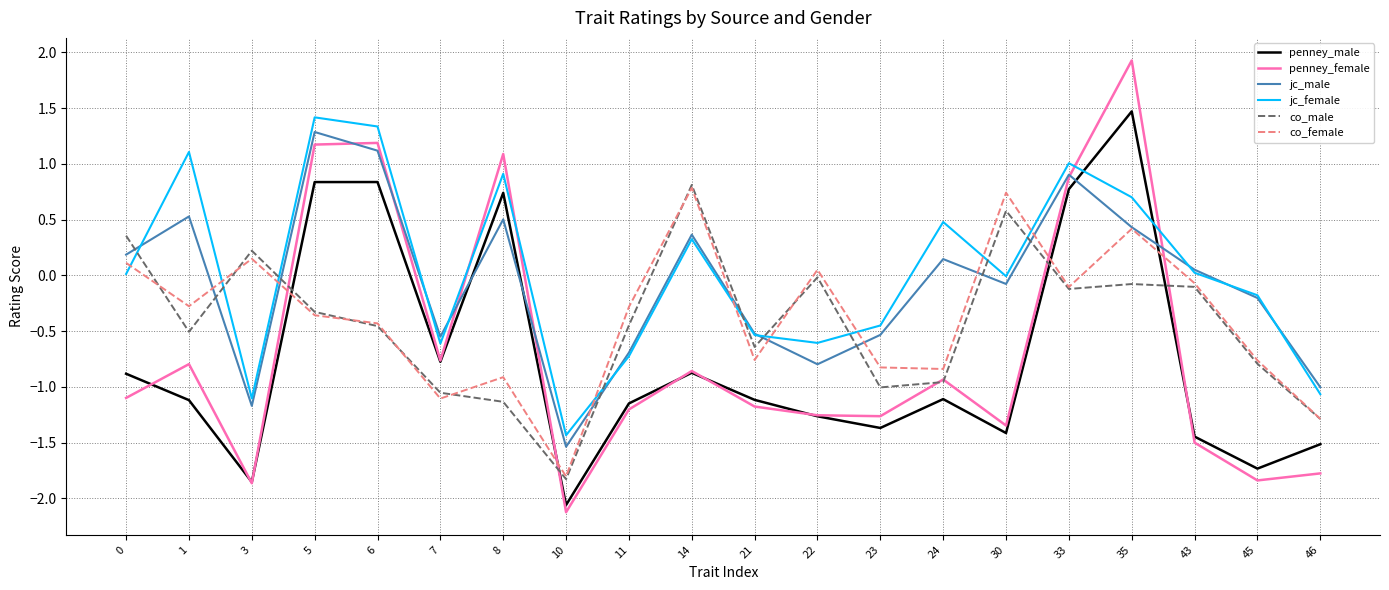

Which category has the lowest value across all series?

10